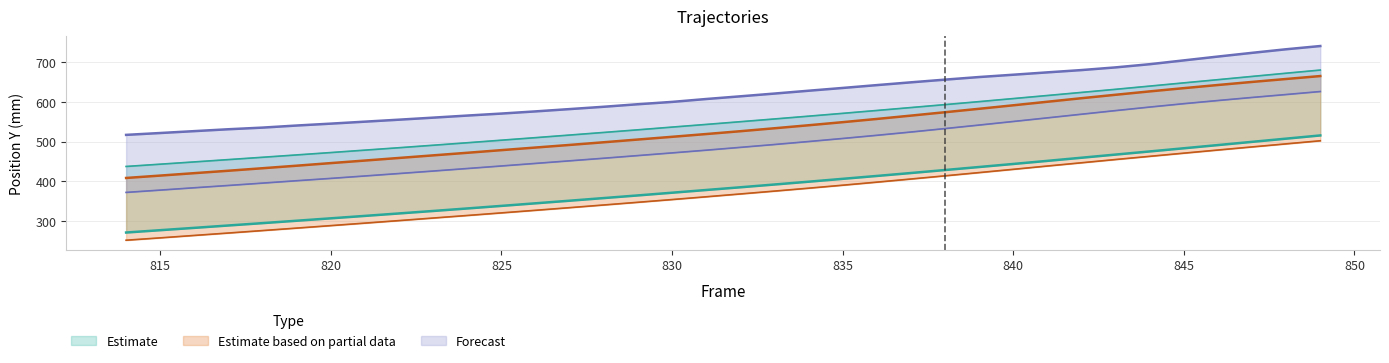

True or false: RPSI_Y has a value of 269.7 at 817.

True